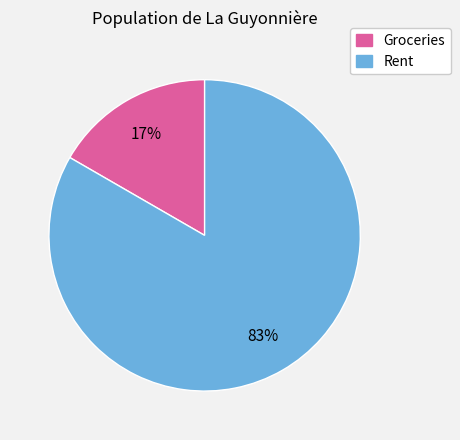

To the nearest percent, what is the average slice percentage?

50%